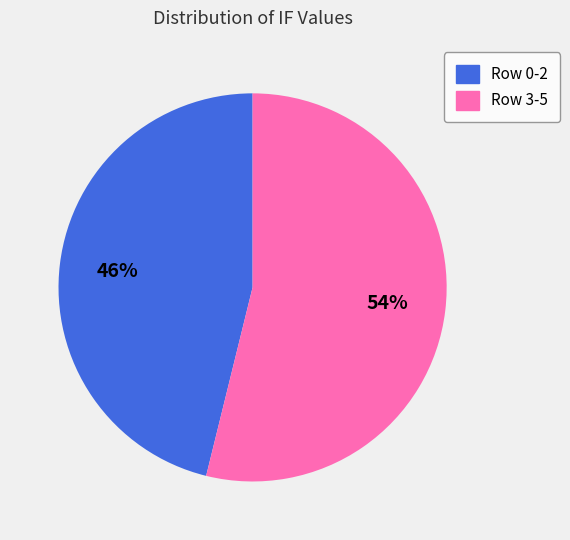

What percentage is the Row 0-2 slice, to the nearest percent?

46%